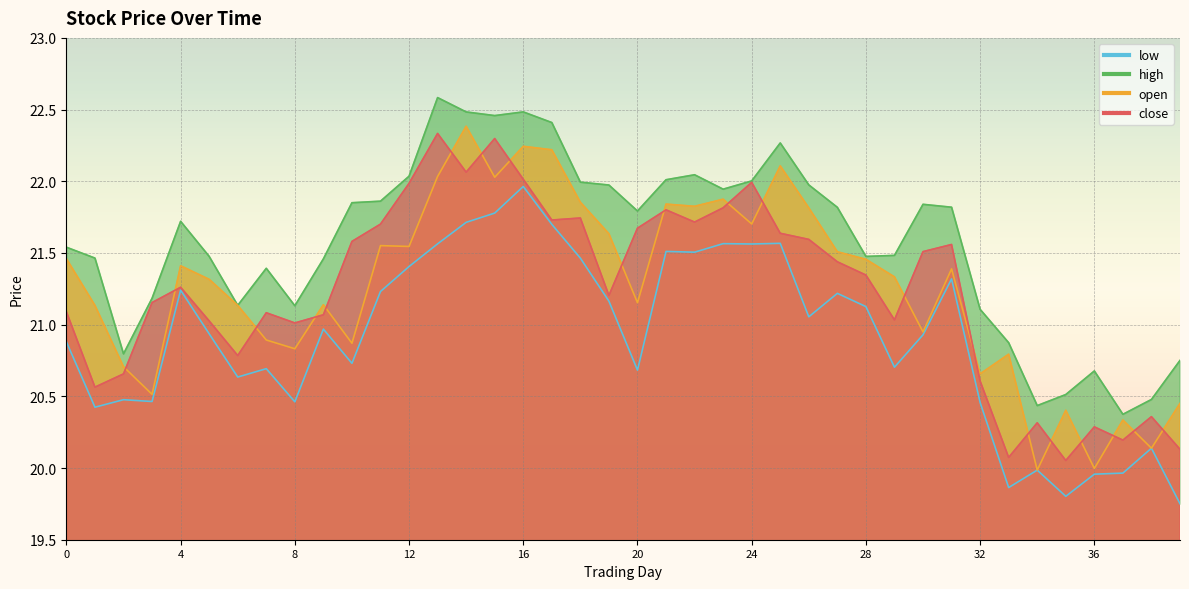

What is the value of the low point at the 34th from the left?

19.9